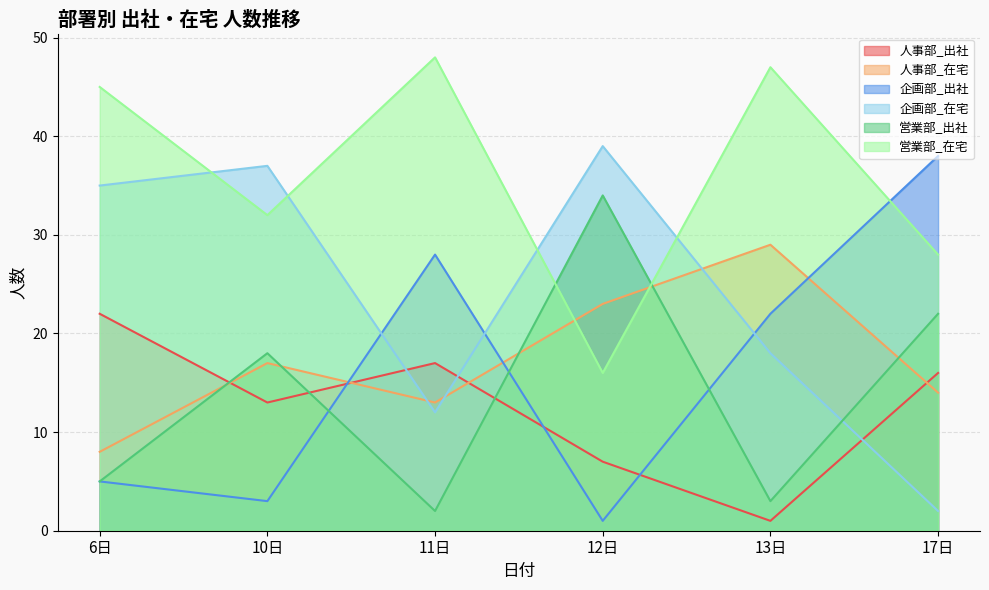

Which series has the largest range (max minus min)?

企画部_出社